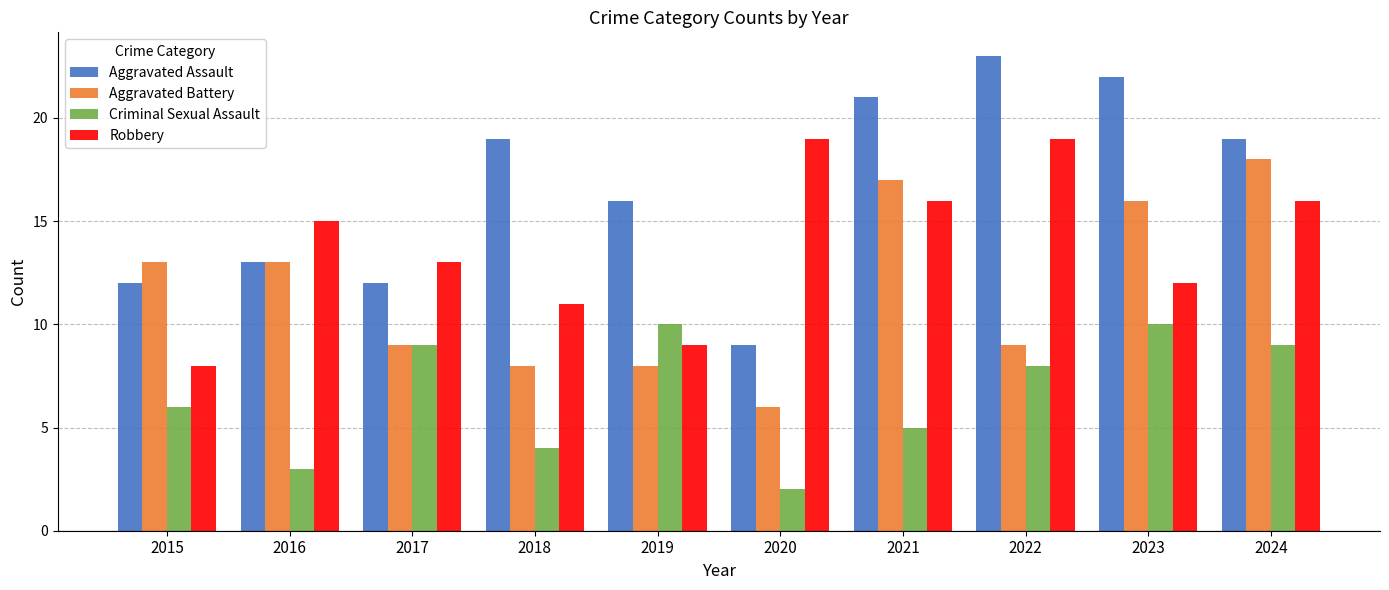

What is the spread (max minus min) of values at 2018?

15